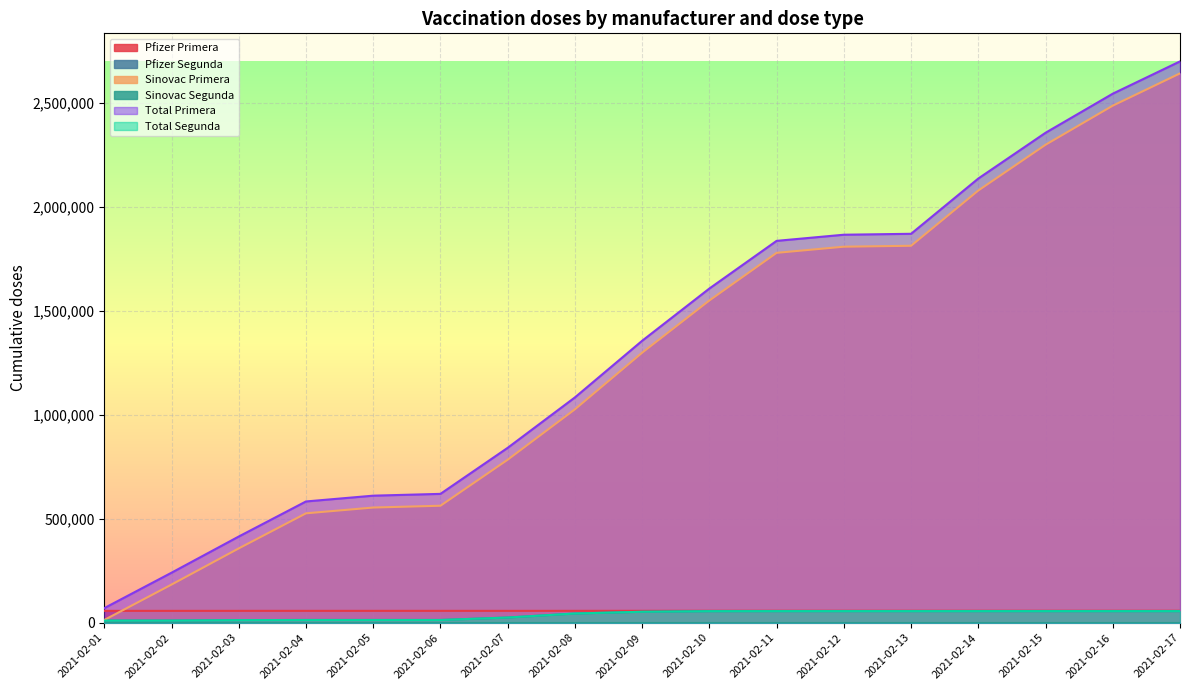

List the labels in order of Total Segunda value, largest first.

2021-02-17, 2021-02-15, 2021-02-16, 2021-02-12, 2021-02-13, 2021-02-14, 2021-02-11, 2021-02-10, 2021-02-09, 2021-02-08, 2021-02-07, 2021-02-06, 2021-02-05, 2021-02-04, 2021-02-03, 2021-02-01, 2021-02-02